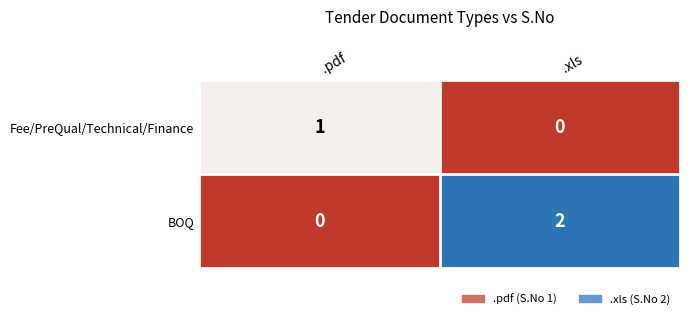

How many data points does each series have?

2